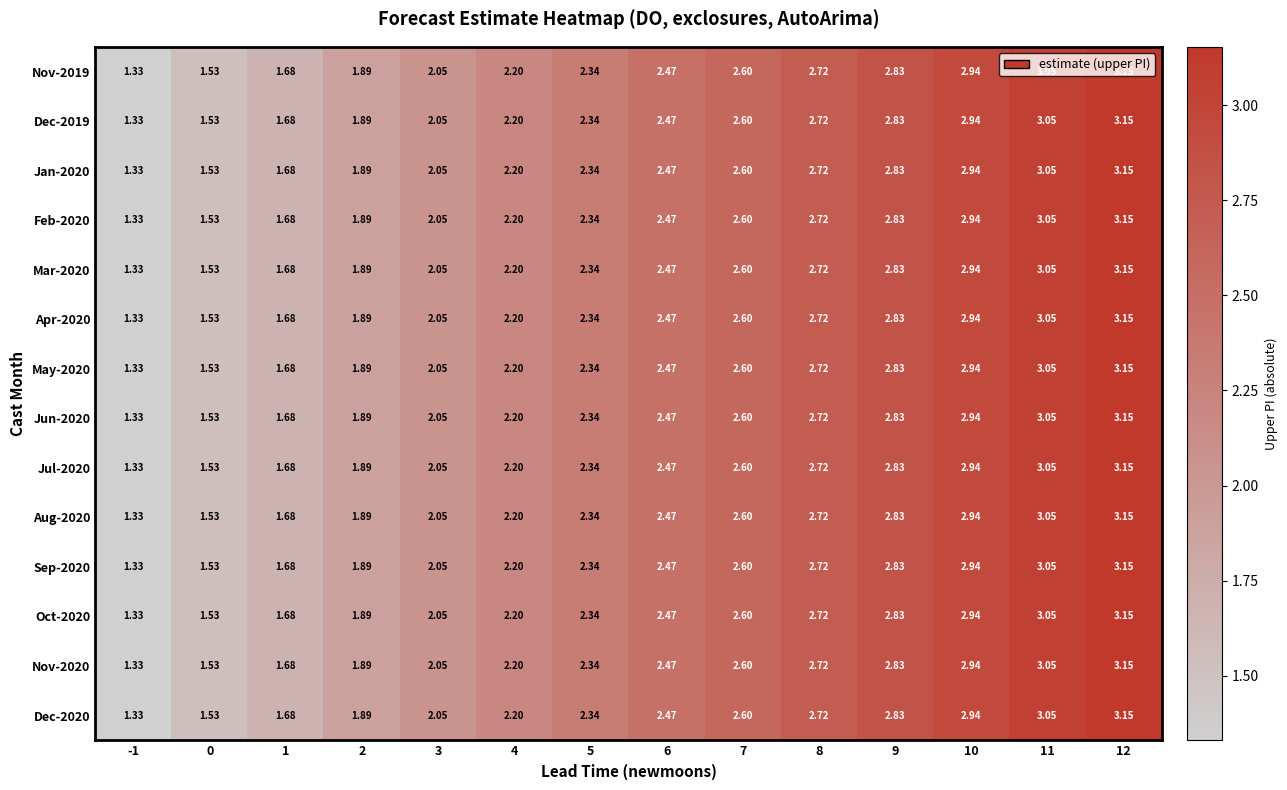

Is the value of Dec-2020 at 11 greater than the value of Dec-2019 at 4?

Yes